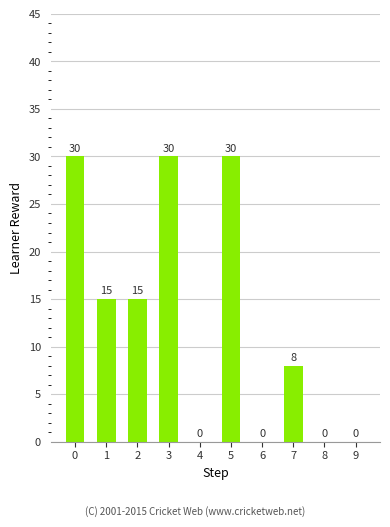

What is the sum of the values at 3 and 9?

30